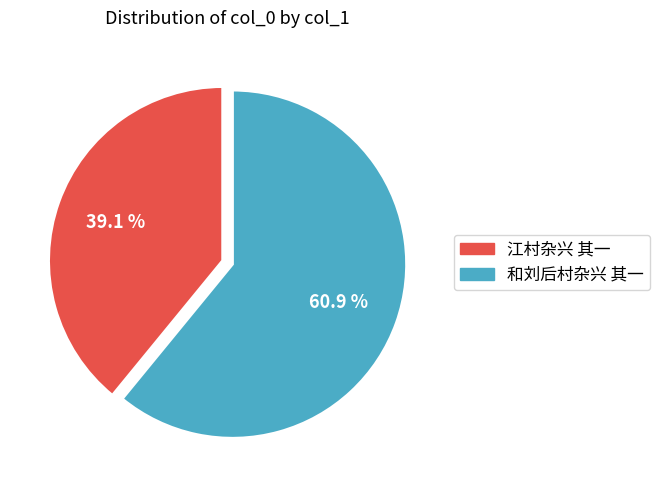

True or false: 和刘后村杂兴 其一 accounts for 68% of the total.

False